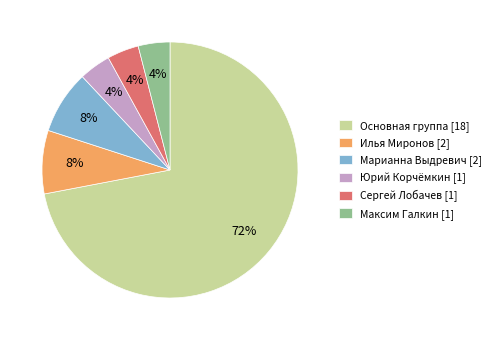

Which category has the biggest portion of the pie?

Основная группа [18]